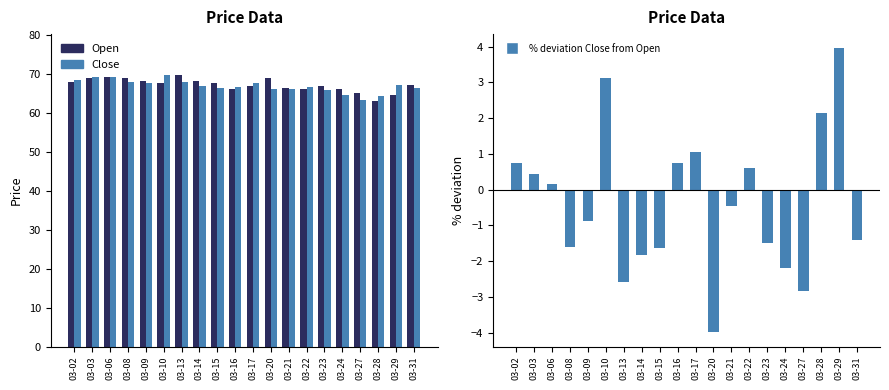

At how many categories does at least one series exceed 1?

20